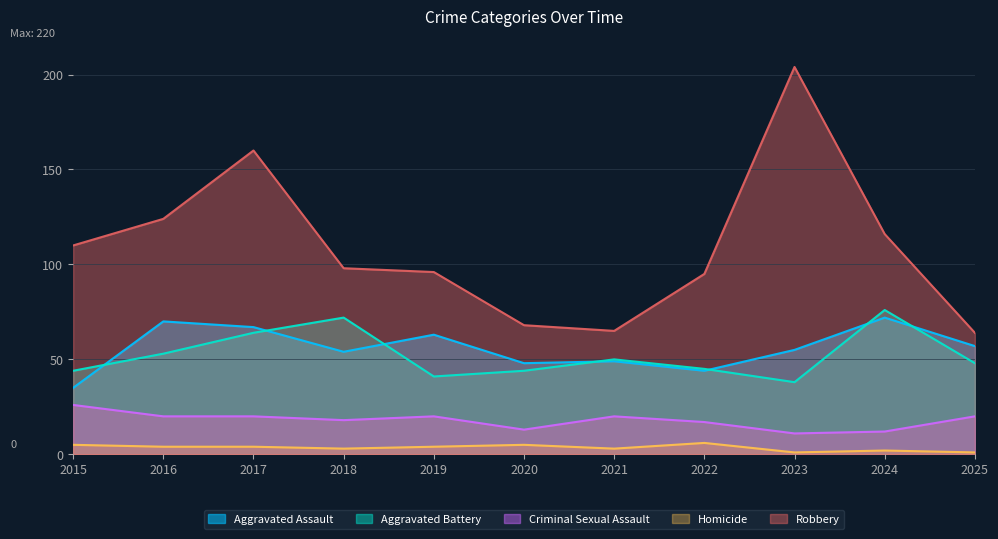

Is it true that Aggravated Assault equals 63 at 2019?

True